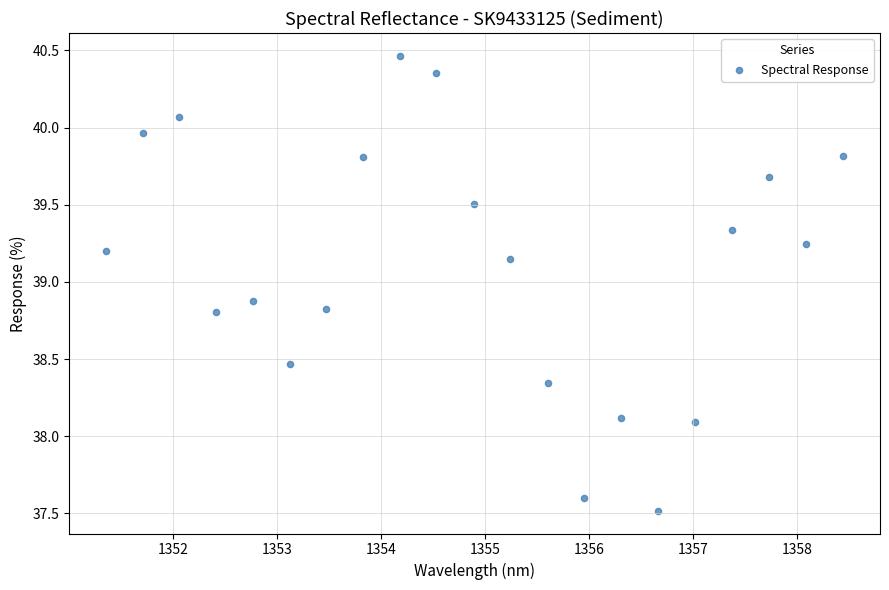

What is the range of Y values (max minus min)?

2.9